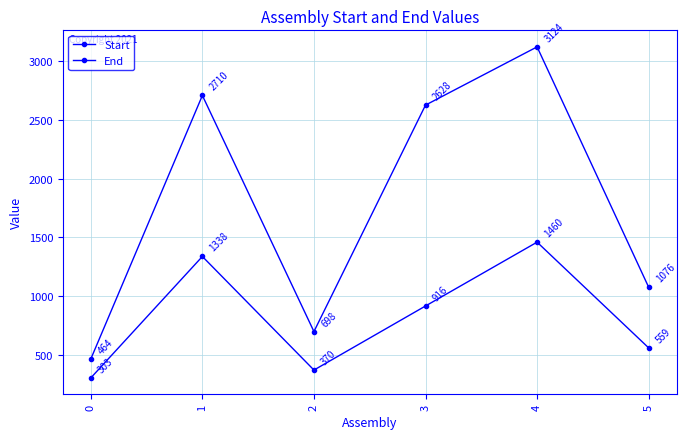

How many values in the End series are below 2628?

3